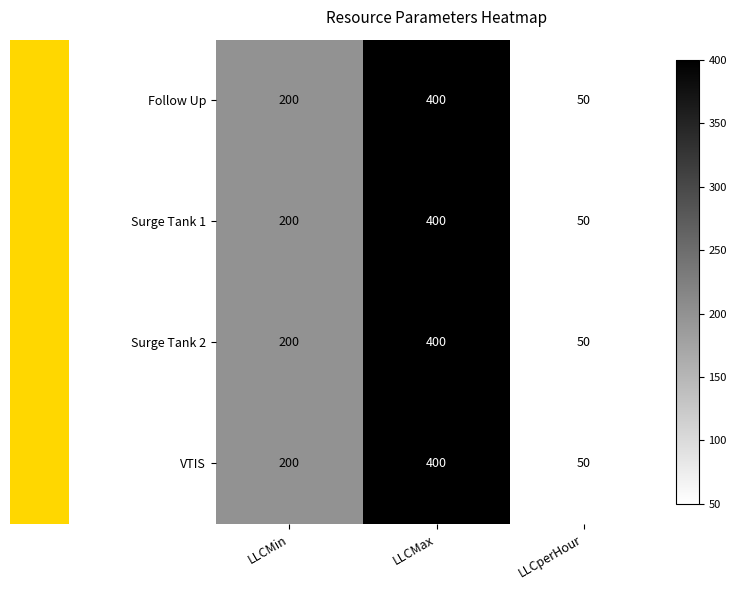

List the labels in order of Surge Tank 1 value, smallest first.

LLCperHour, LLCMin, LLCMax